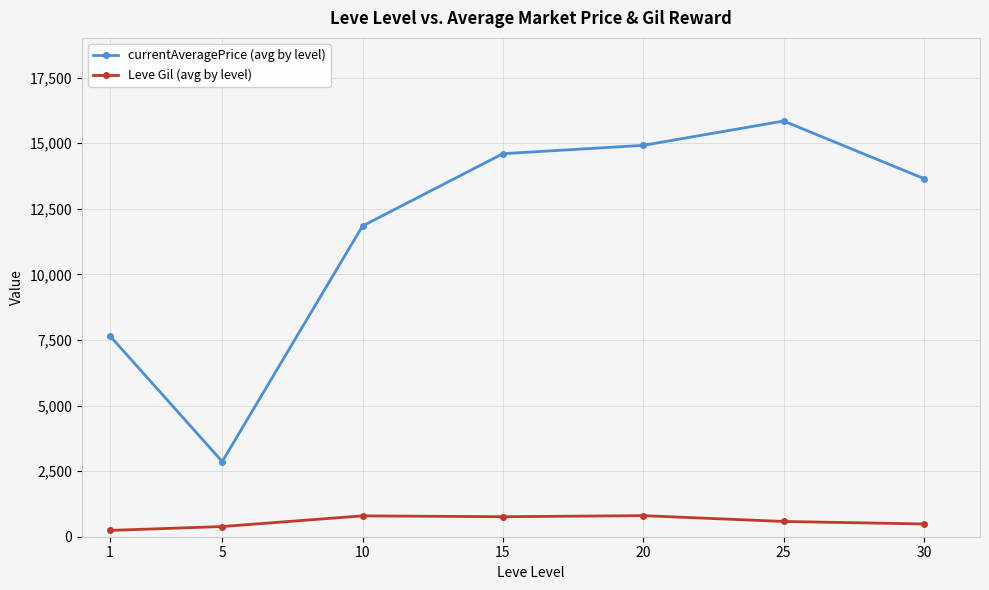

At which label does currentAveragePrice (avg by level) reach its minimum?

5